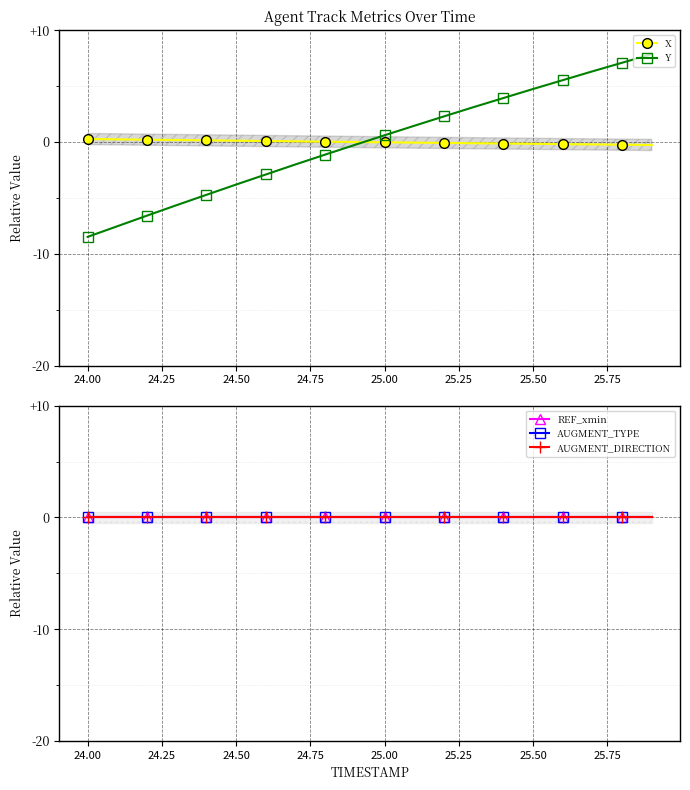

Which series has the largest total across all categories?

REF_xmin